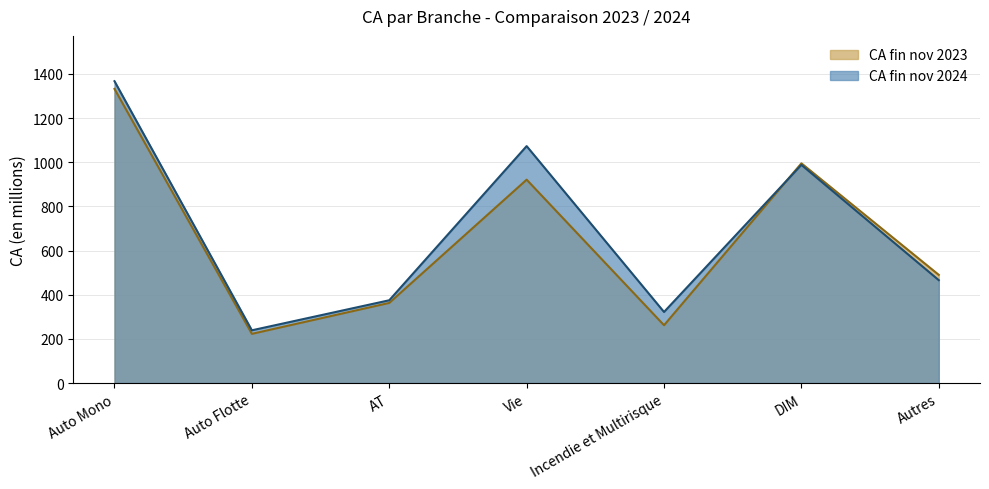

How many categories are shown in the chart?

7